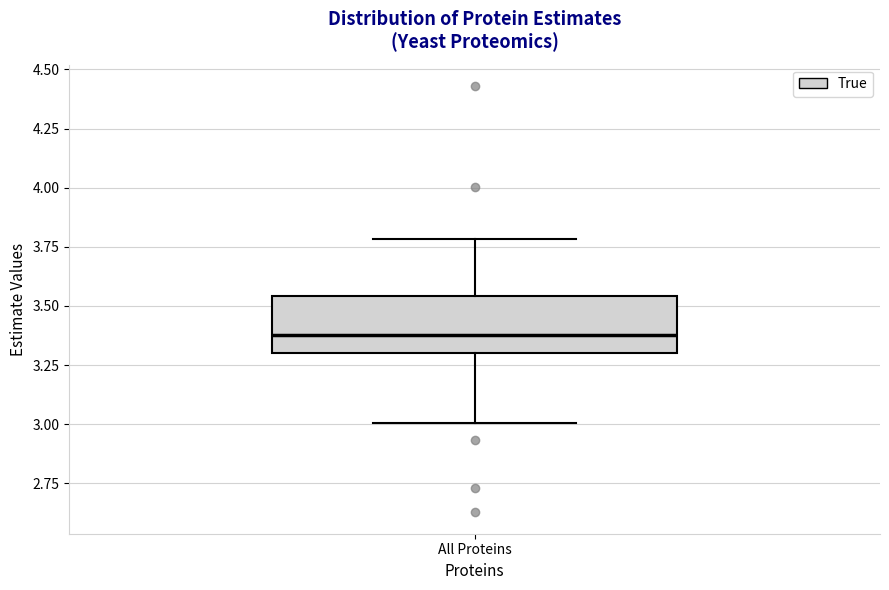

Where is the upper edge of the box for All Proteins on the y-axis? The values are not printed on the chart, so give them approximately, as read against the axis.

3.55